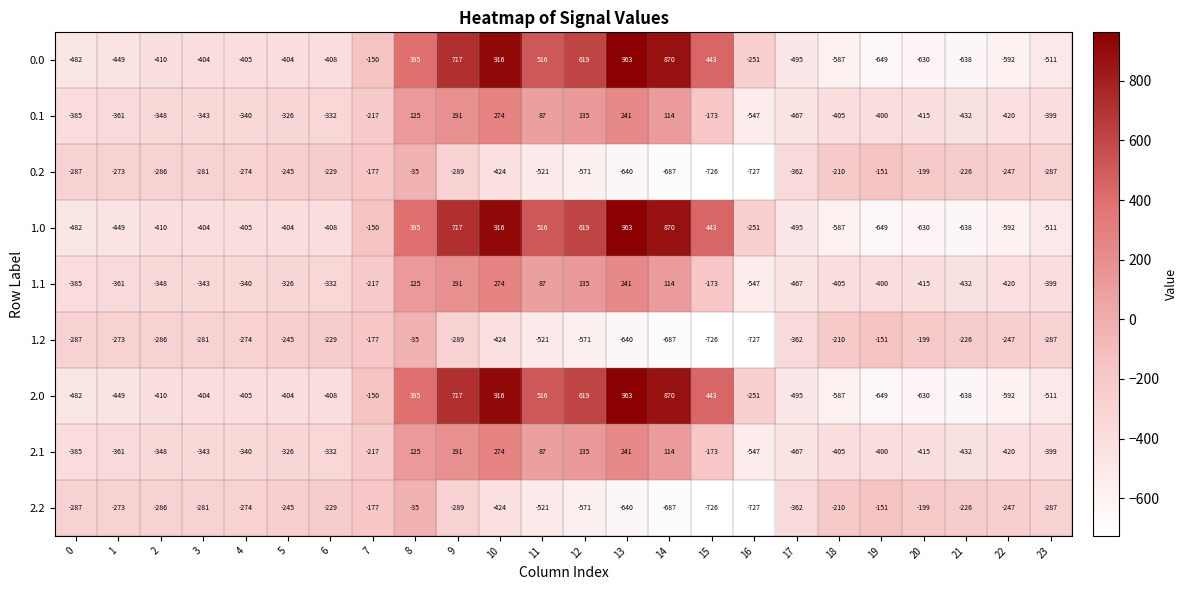

What is the difference between the 2.0 values at 17 and 3?

91